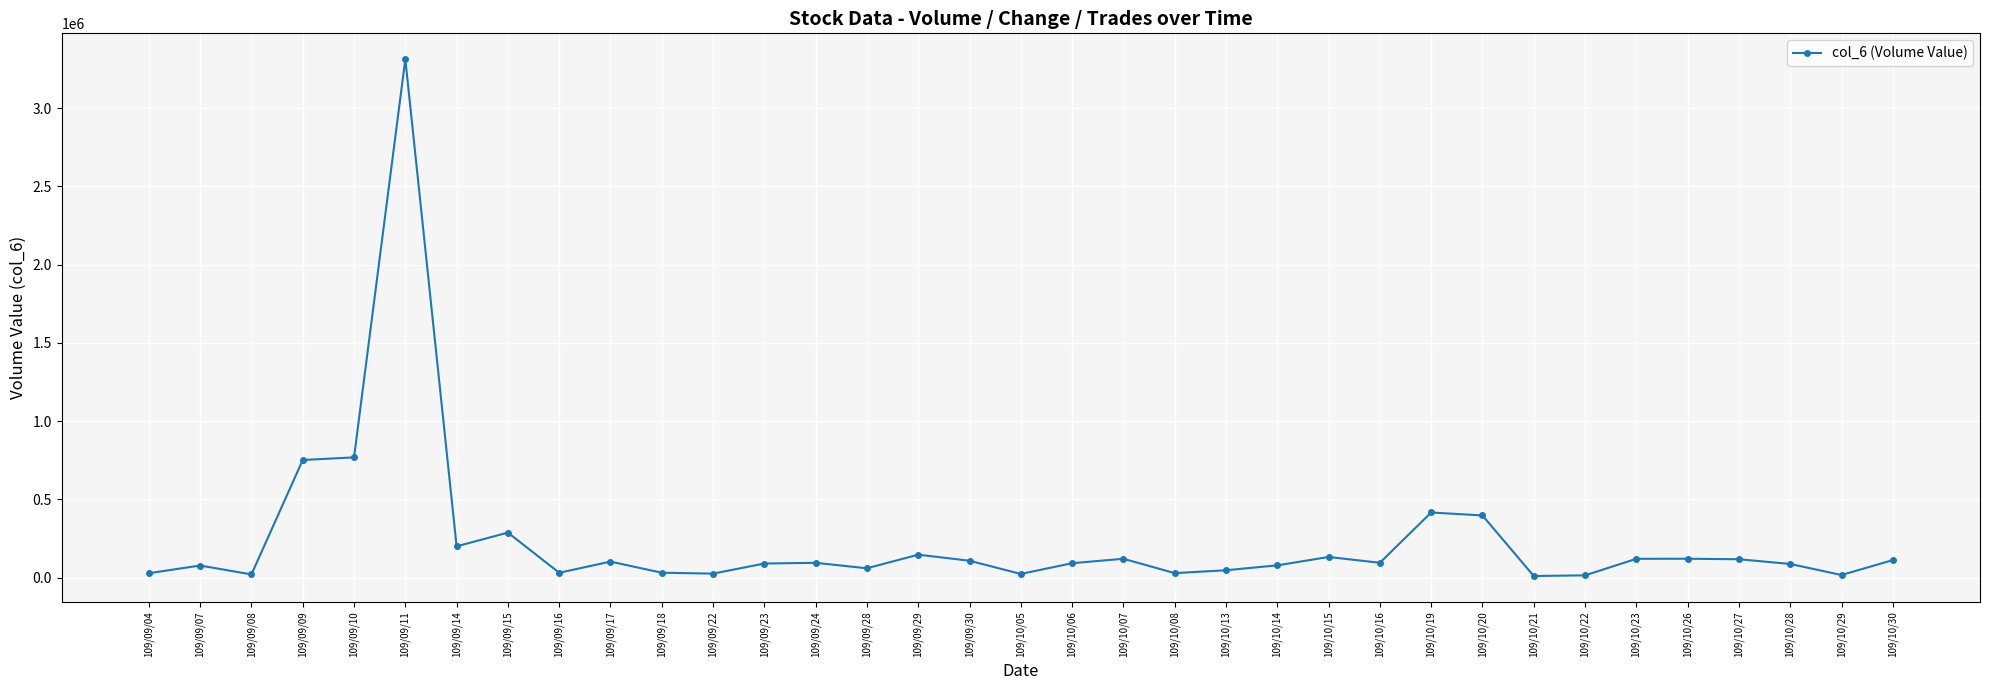

What is the label of the 11th point from the right?

109/10/16